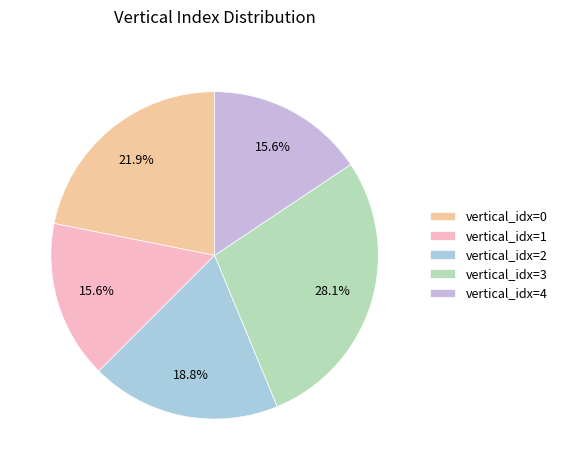

What is the largest slice in the pie chart?

vertical_idx=3